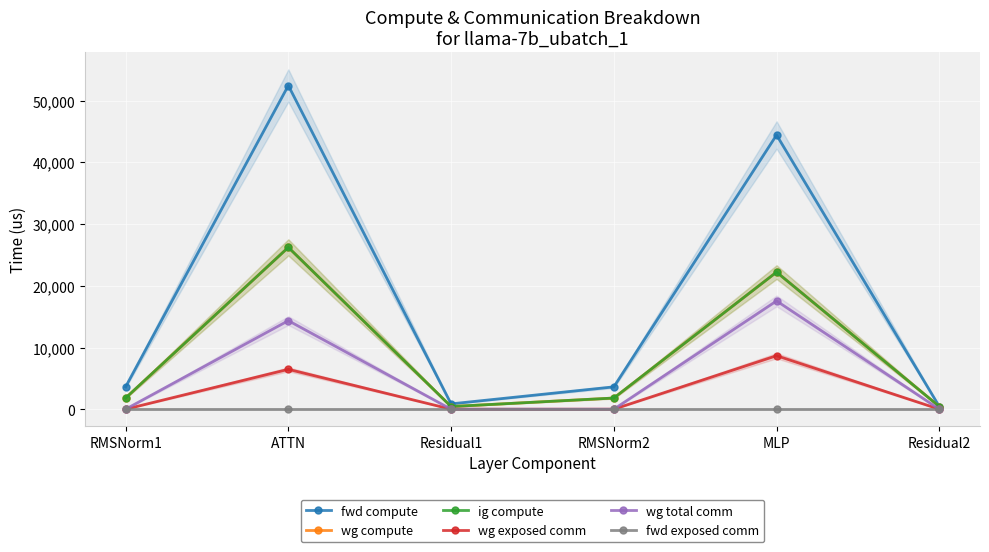

What is the difference between the second highest and second lowest values in the fwd compute series?

43578.1